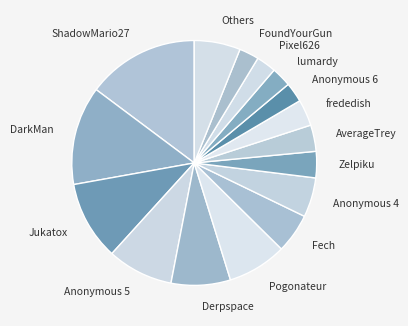

The Pogonateur slice represents 1% of the pie. True or false?

False